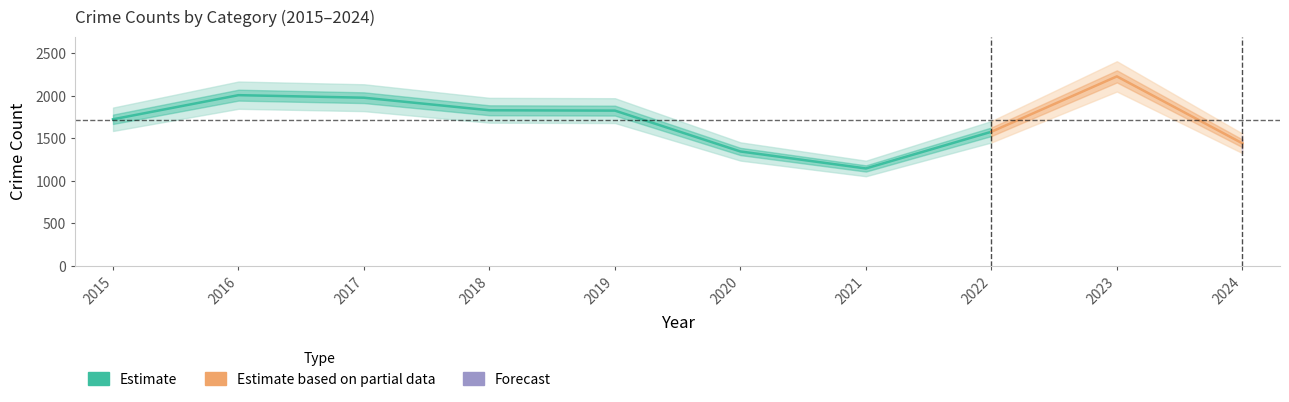

In Burglary, how many points are lower than both neighbors (excluding endpoints)?

1